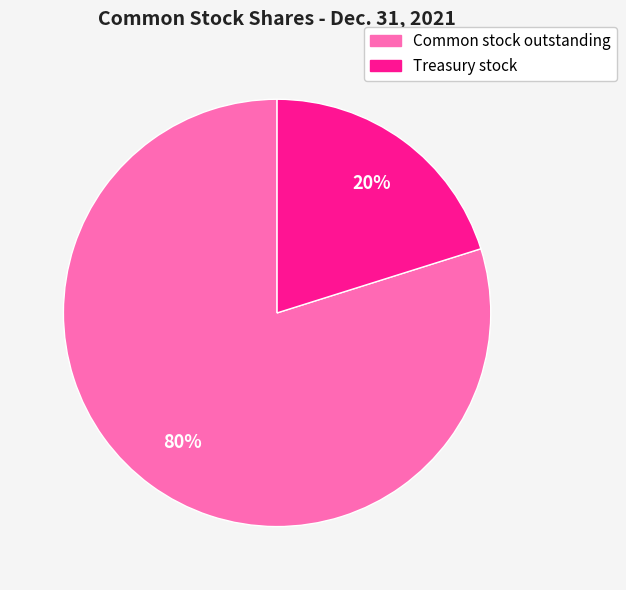

Rank the categories by value from highest to lowest.

Common stock outstanding, Treasury stock